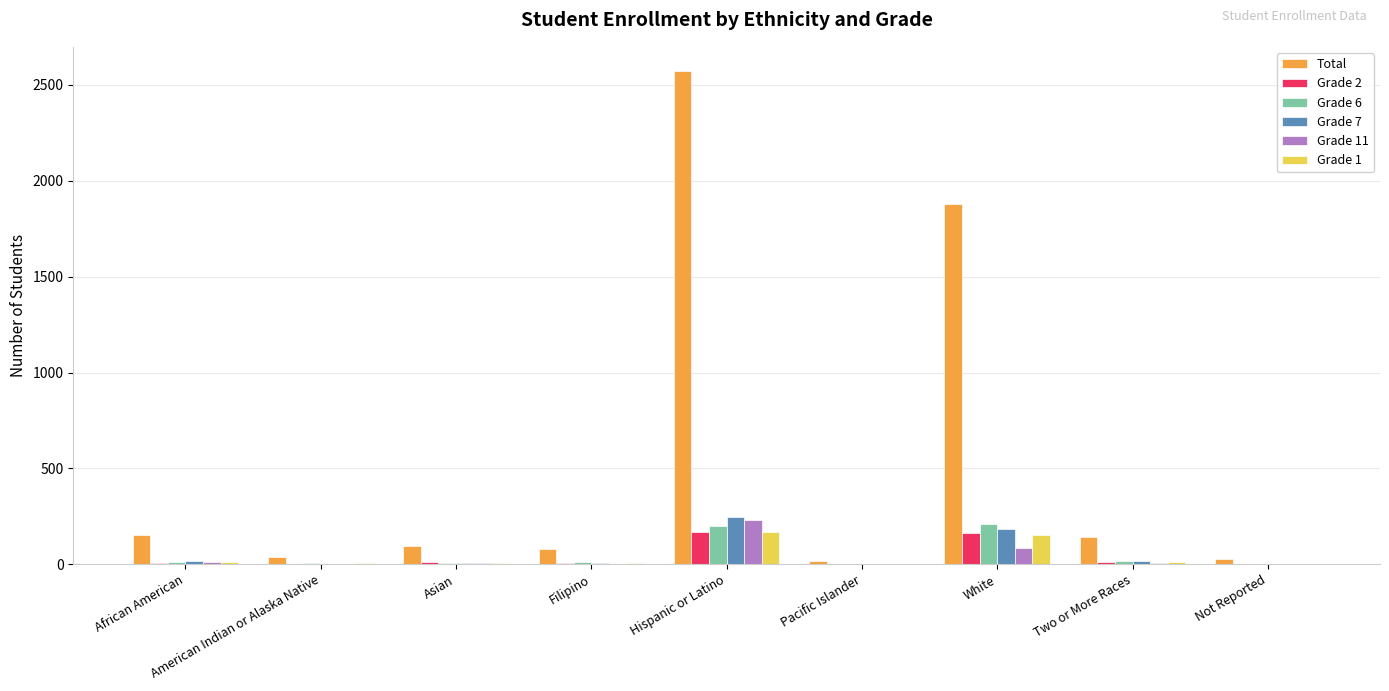

How many groups of bars are there?

9